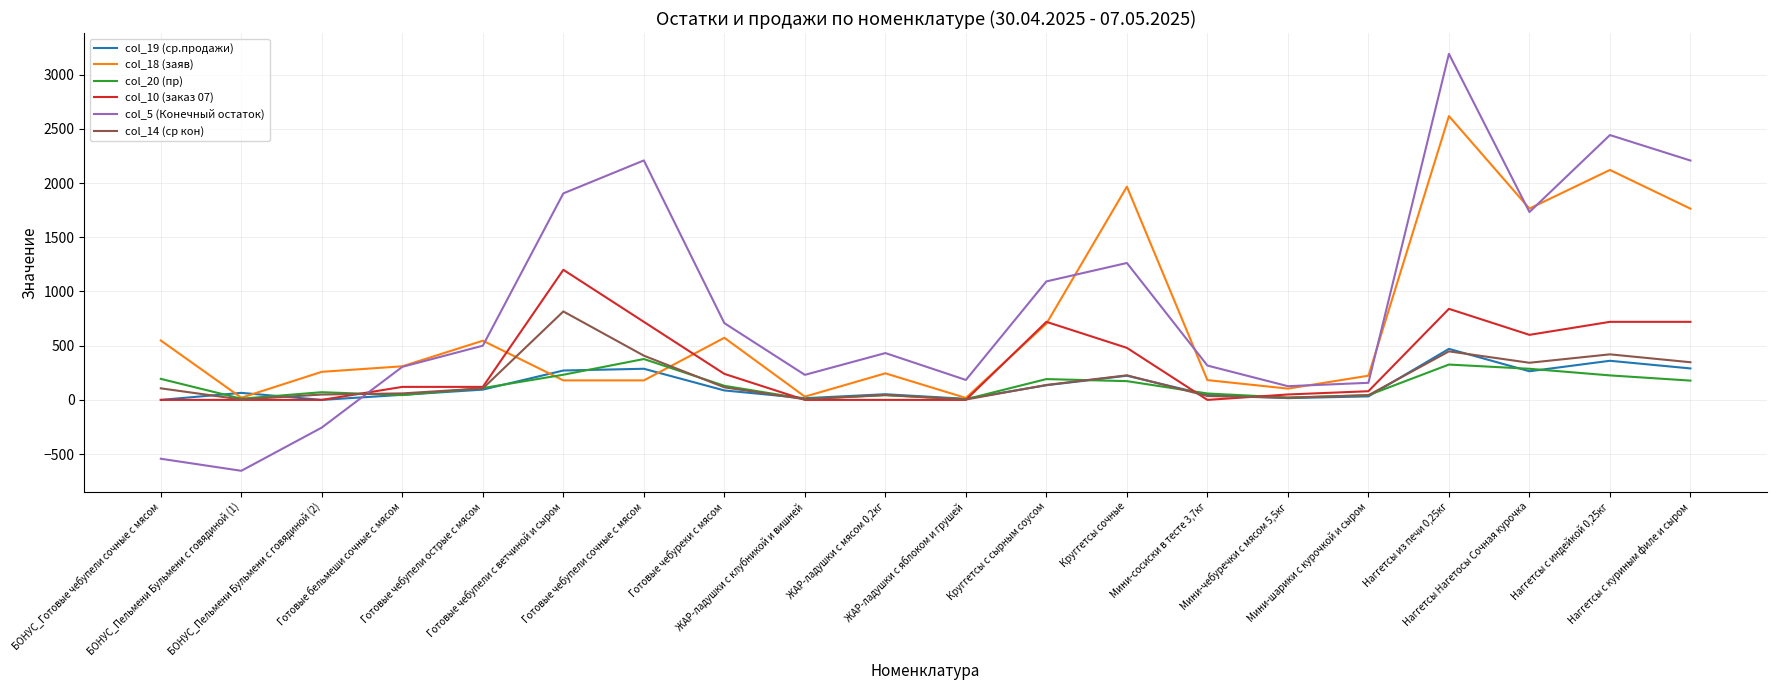

Does the chart have visible grid lines?

Yes